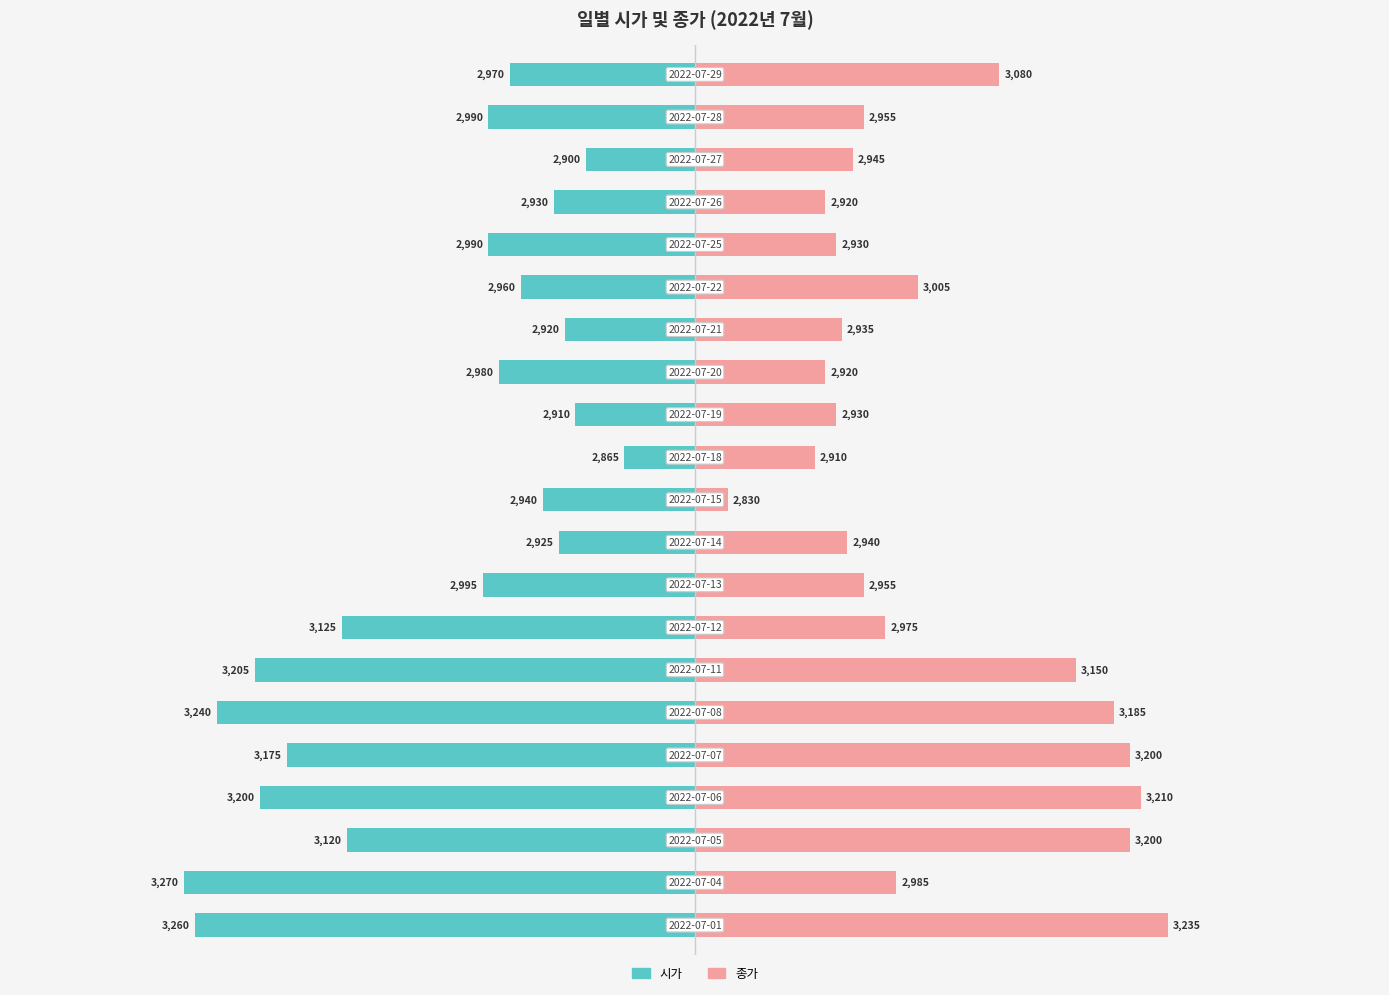

What are all the series names shown in the legend?

시가, 종가